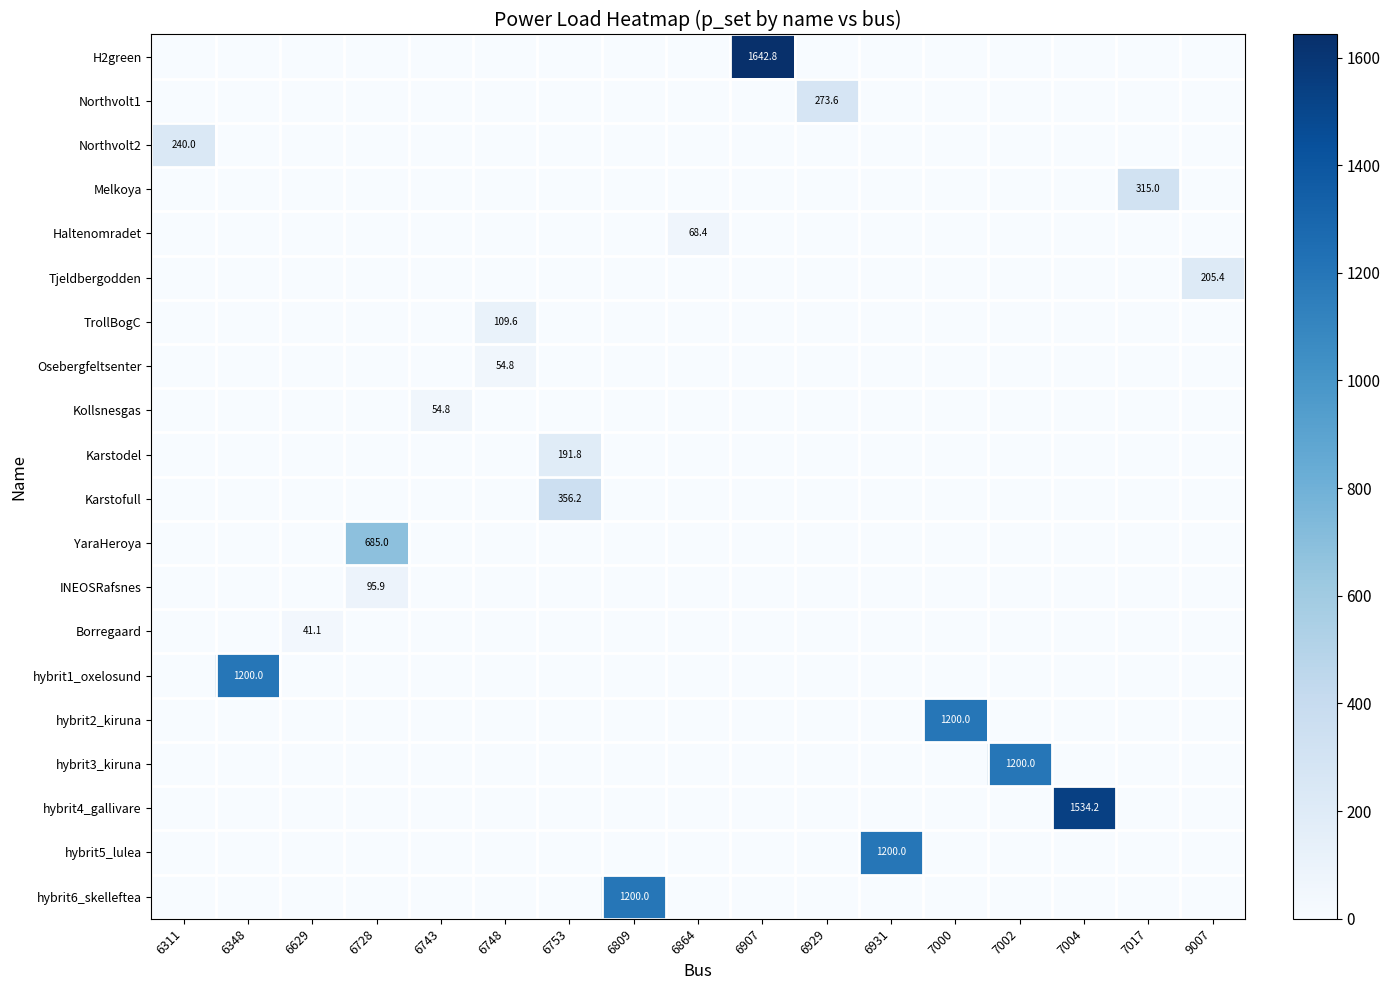

What is the spread (max minus min) of values at 6753?

356.2